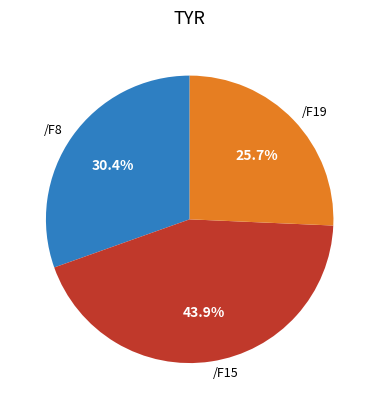

Count the number of slices in the pie.

3